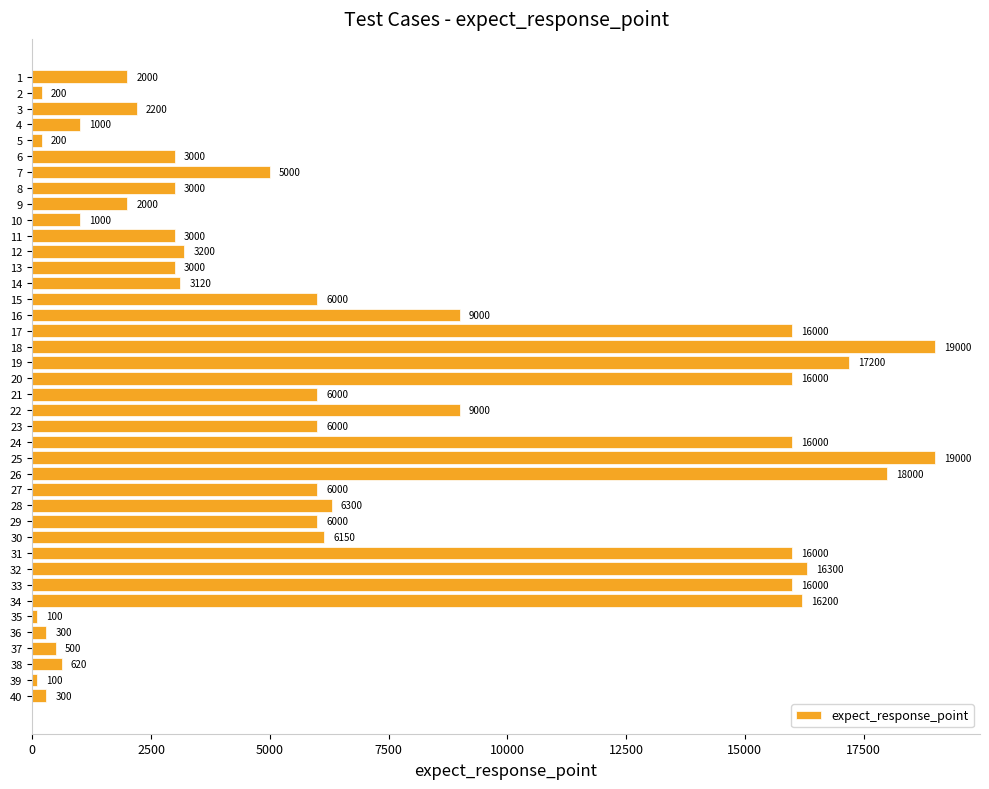

What is the greatest value displayed?

19000